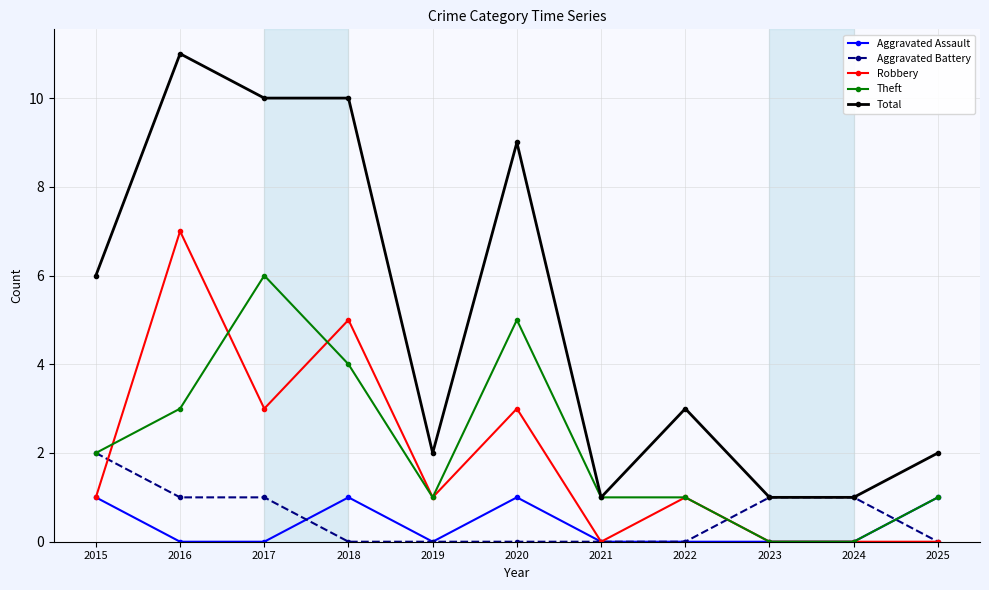

What are all the series names shown in the legend?

Aggravated Assault, Aggravated Battery, Robbery, Theft, Total